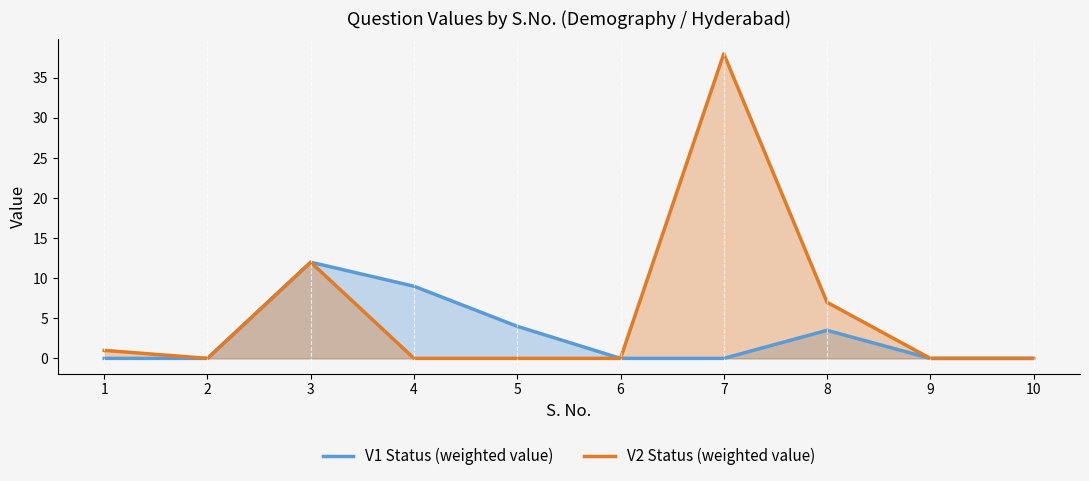

Rank the series by their maximum value, from lowest to highest.

V1 Status (weighted value), V2 Status (weighted value)